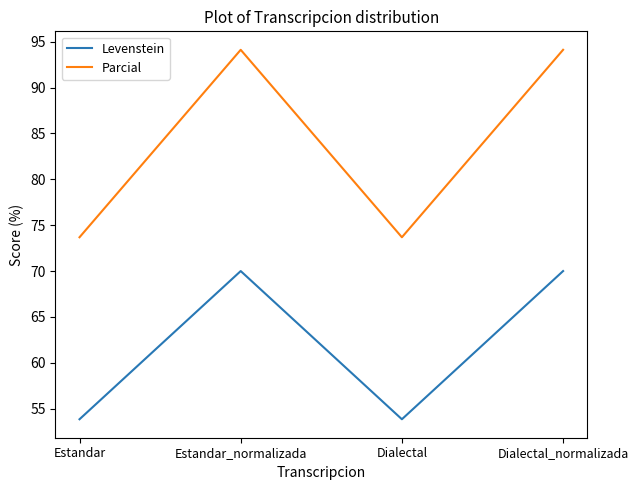

Does the chart have visible grid lines?

No